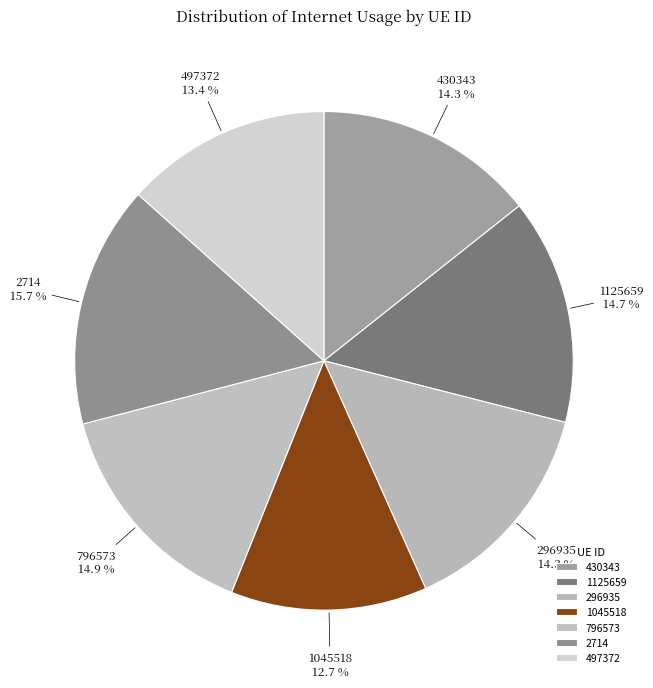

Combined, what portion of the pie is 296935 and 497372?

27.7%